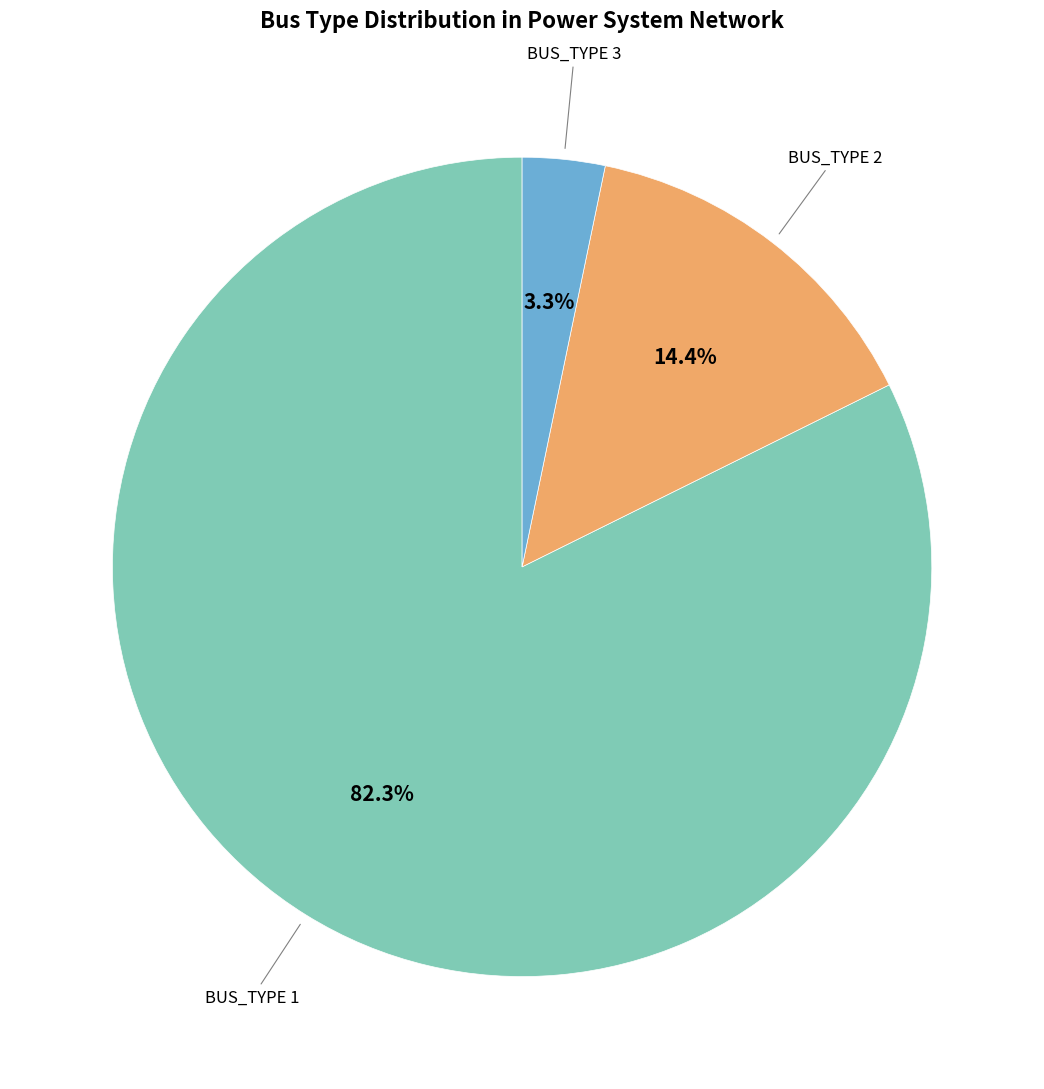

Count the number of slices in the pie.

3